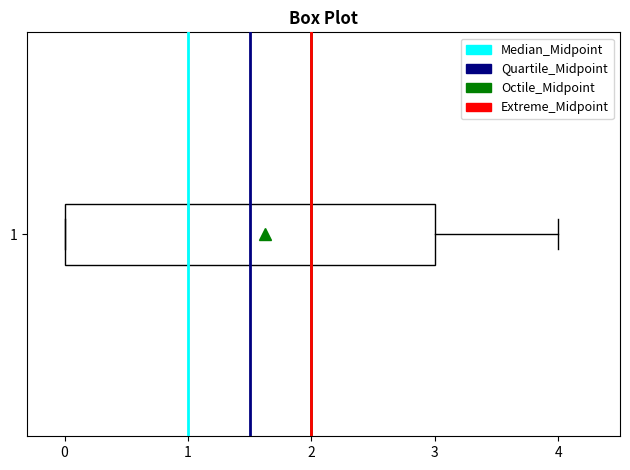

Transcribe this box plot: give where the median line is, the range the box spans, and where the two whiskers end, as read against the x-axis. The values are not printed on the chart, so give them approximately, as read against the axis.

median 1, box 0 to 3, whiskers 0 to 4